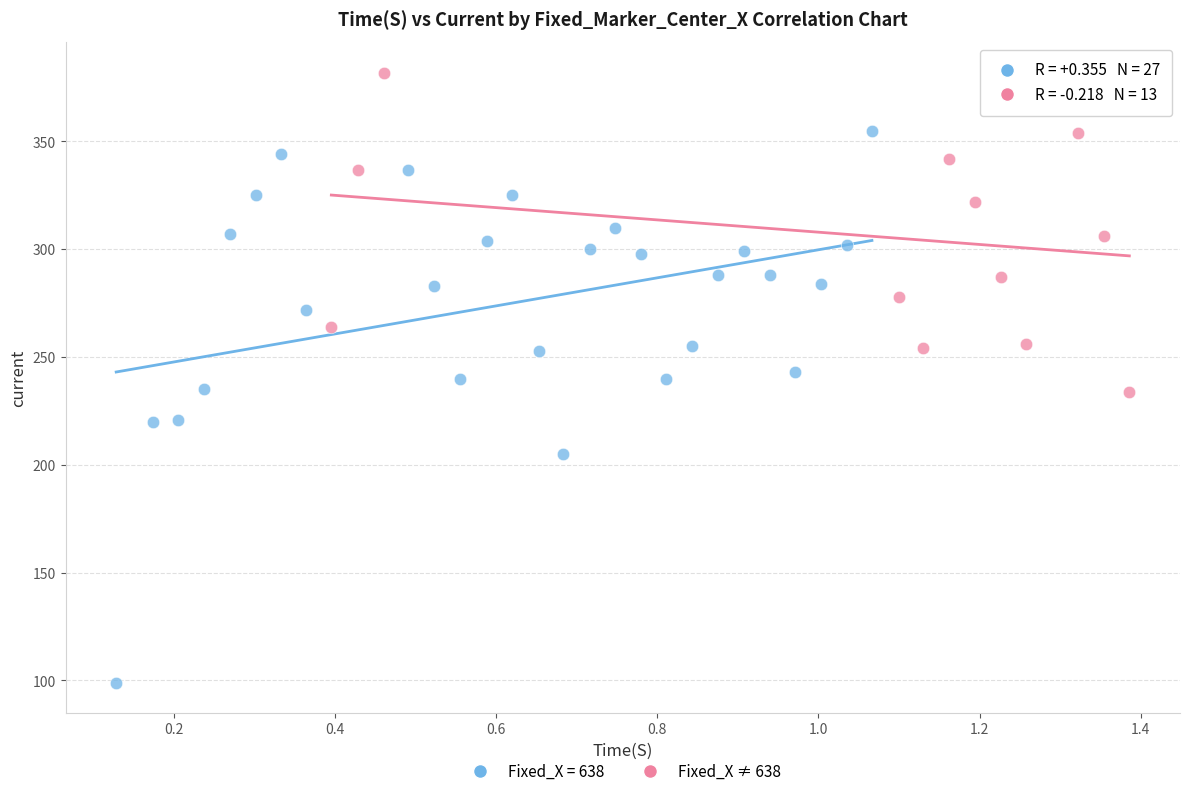

Which series has the widest spread of Y values?

Fixed_X = 638